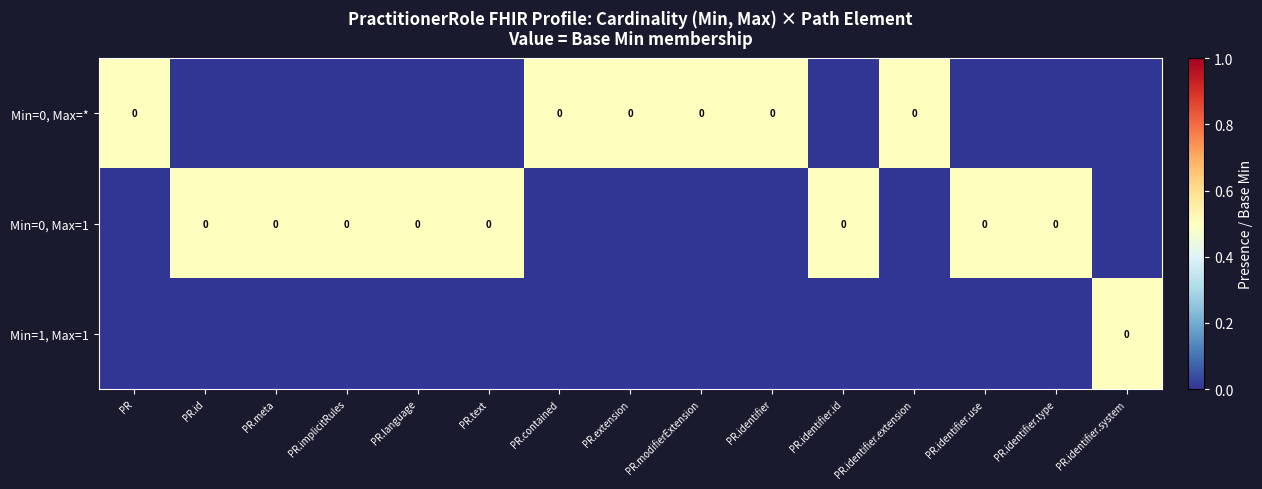

The value of Min=1, Max=1 at PR.identifier.extension is 0.0. True or false?

True